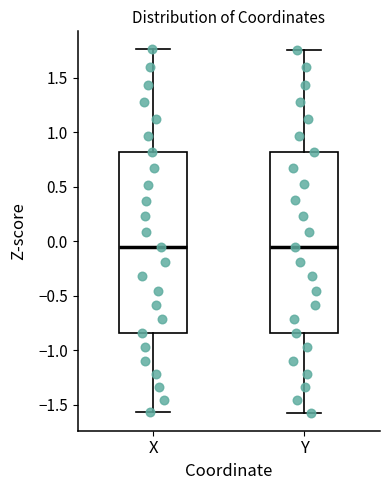

Reading left to right, transcribe this box plot: for each box, give where its median line is, the range the box spans, and where its two whiskers end, as read against the y-axis. The values are not printed on the chart, so give them approximately, as read against the axis.

X: median -0.05, box -0.85 to 0.80, whiskers -1.55 to 1.75
Y: median -0.05, box -0.85 to 0.80, whiskers -1.55 to 1.75